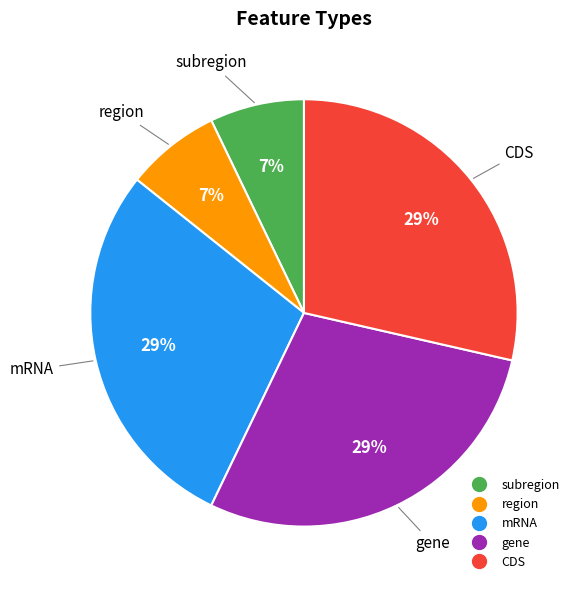

Between region and gene, which is larger?

gene